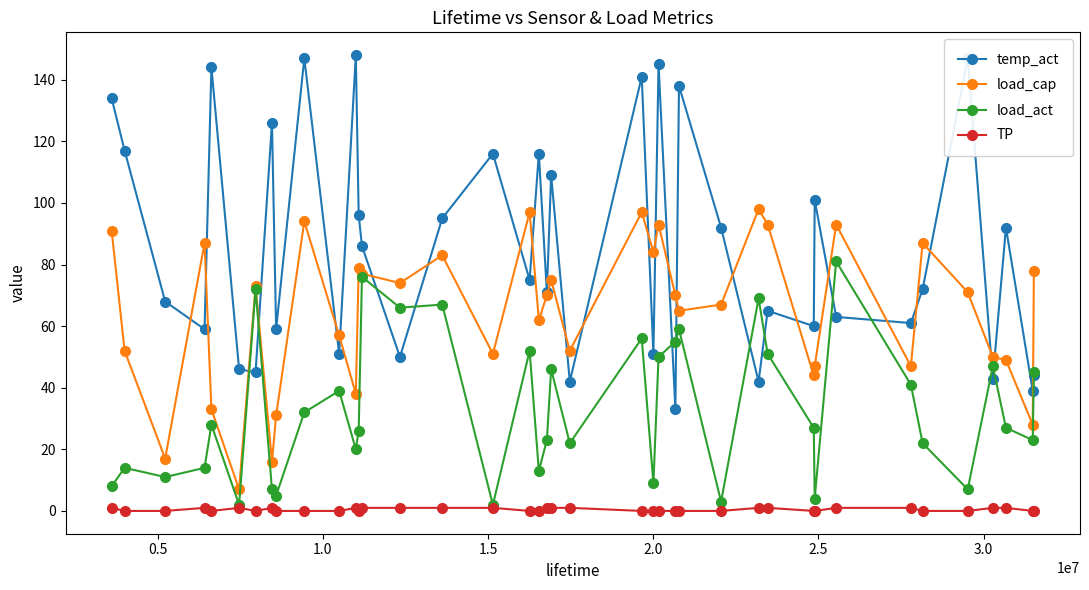

Which series has the largest total across all categories?

temp_act